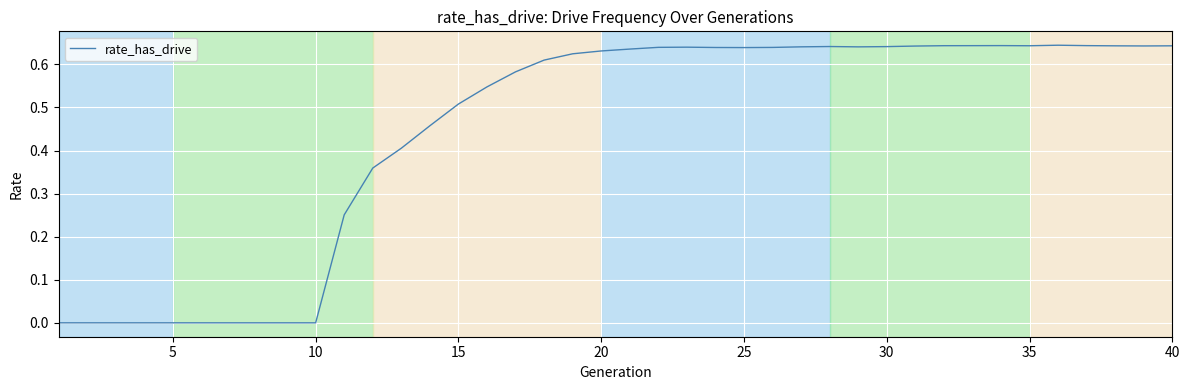

Reading left to right, list all the values displayed in this chart.

0.0	0.0	0.0	0.0	0.0	0.0	0.0	0.0	0.0	0.0	0.3	0.4	0.4	0.5	0.5	0.5	0.6	0.6	0.6	0.6	0.6	0.6	0.6	0.6	0.6	0.6	0.6	0.6	0.6	0.6	0.6	0.6	0.6	0.6	0.6	0.6	0.6	0.6	0.6	0.6